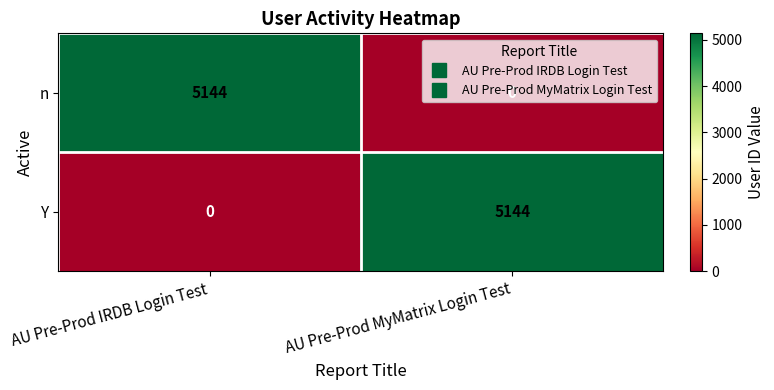

List the labels in order of Y value, smallest first.

AU Pre-Prod IRDB Login Test, AU Pre-Prod MyMatrix Login Test